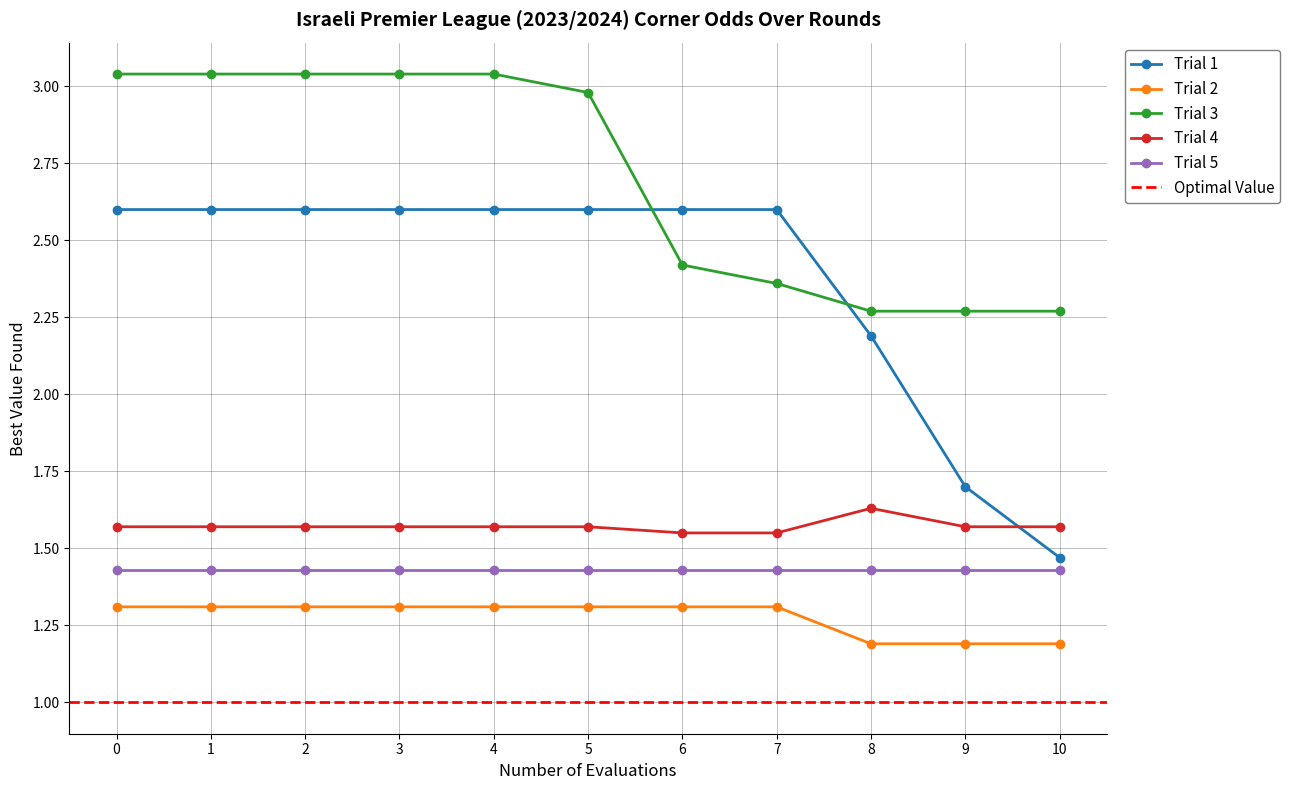

Where is Trial 1 nearest to the value 2?

8